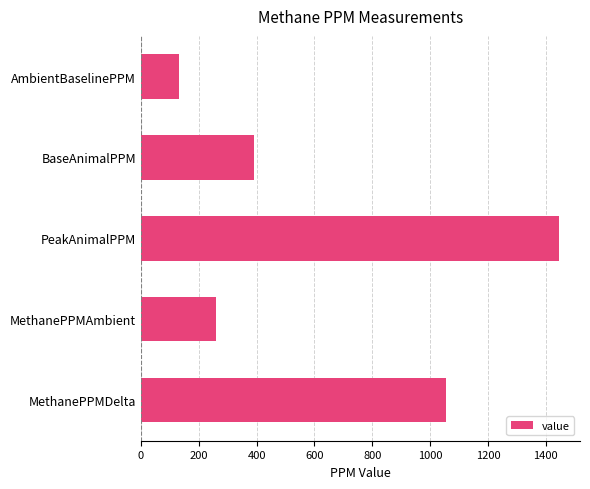

What is the difference between the maximum and second lowest values?

1188